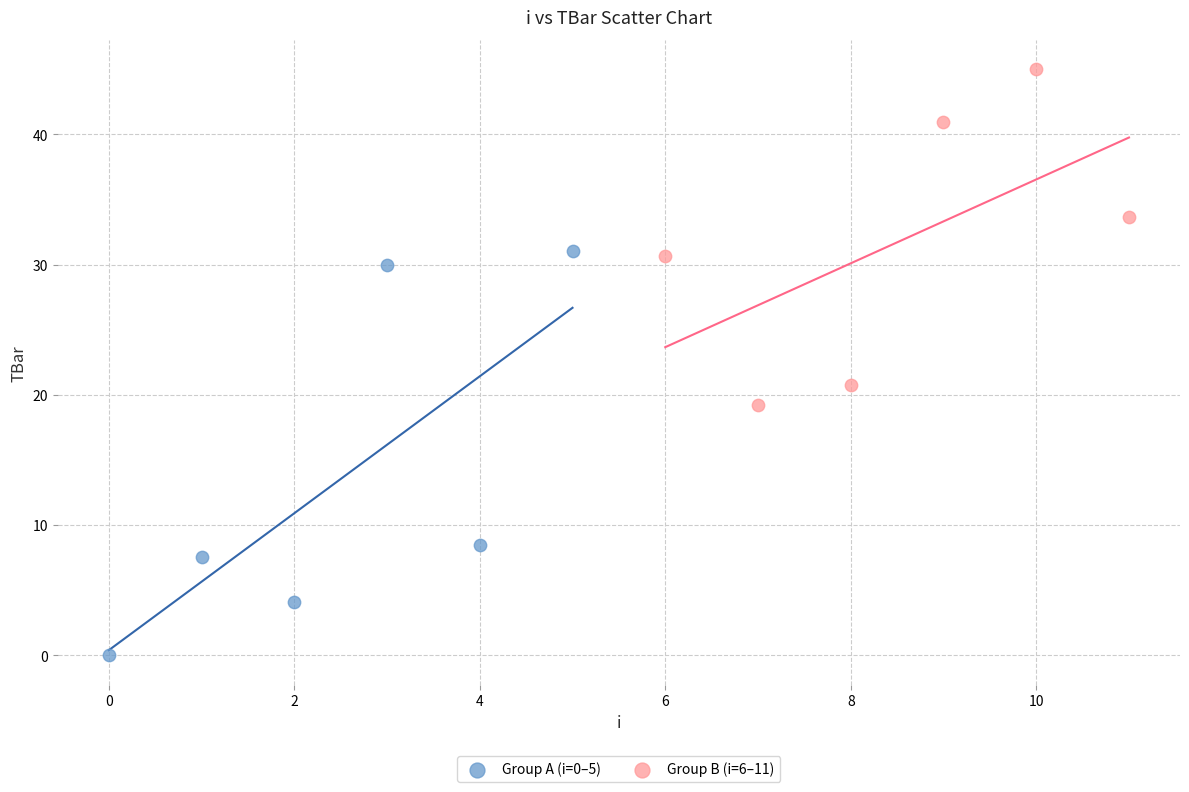

Which series reaches the minimum Y coordinate?

Group A (i=0–5)